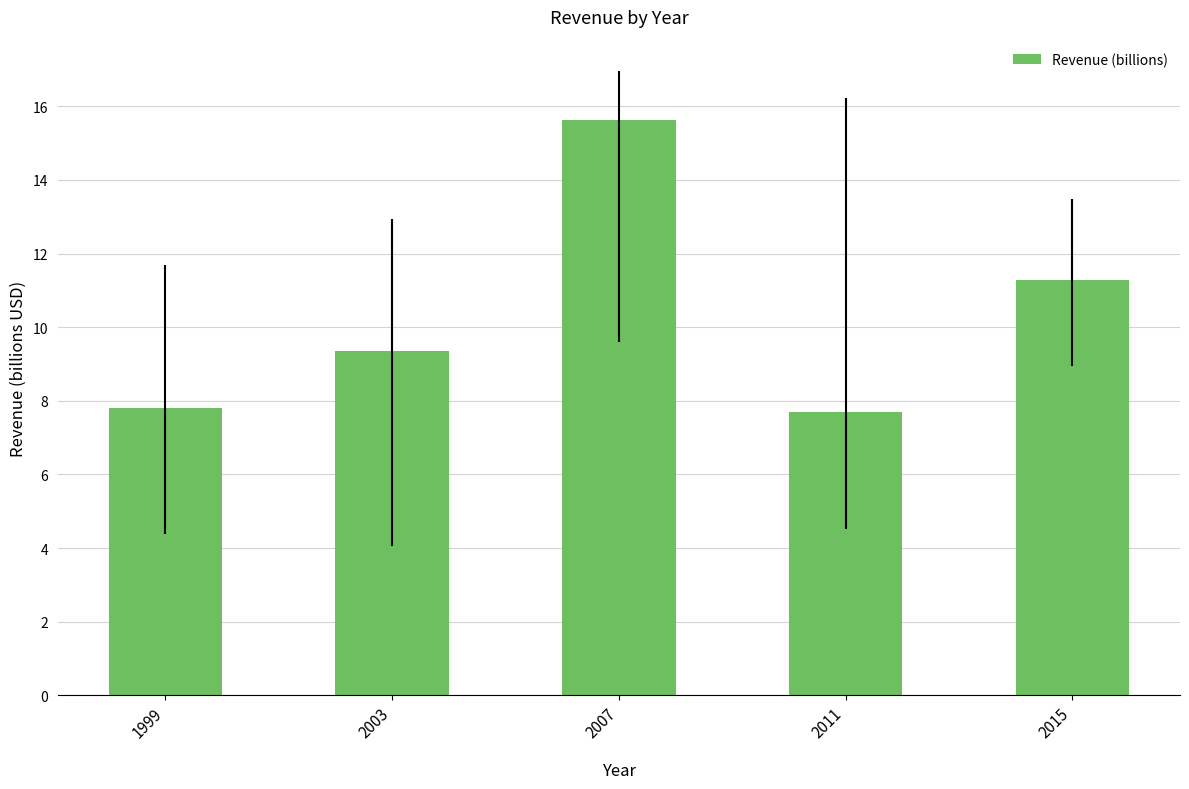

How many series are shown in this chart?

1